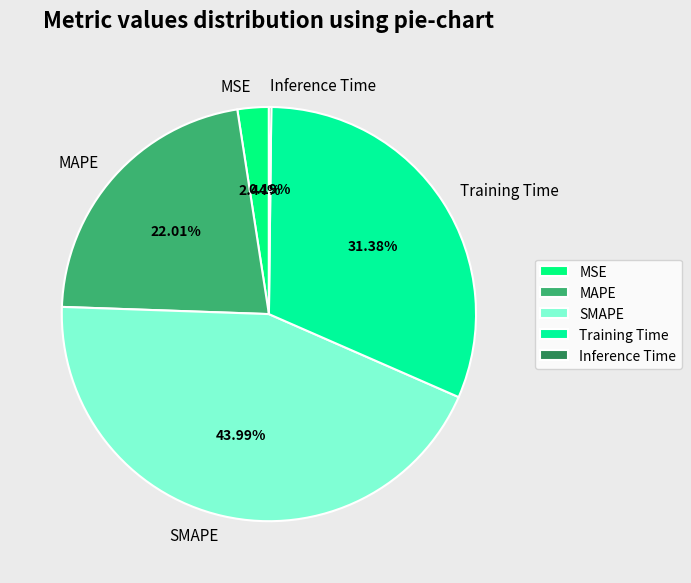

Which slice is the largest?

SMAPE